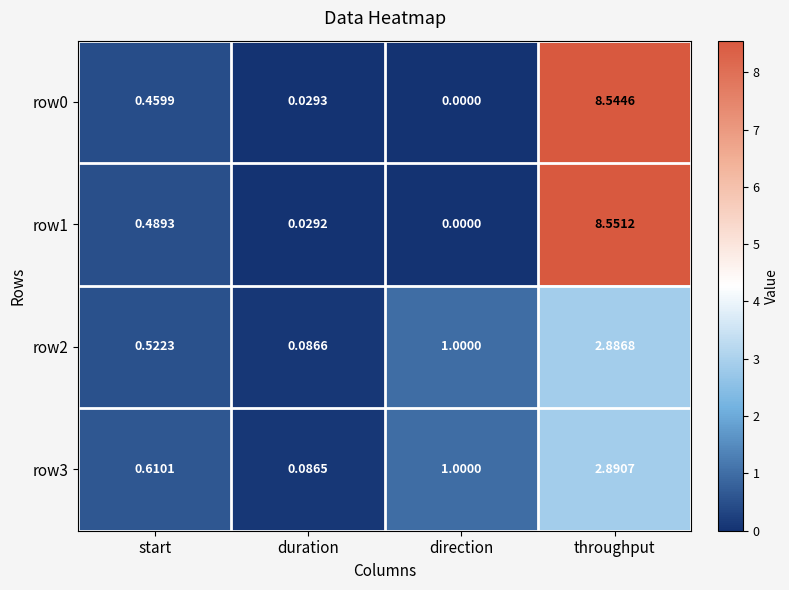

Count the number of categories in the chart.

4